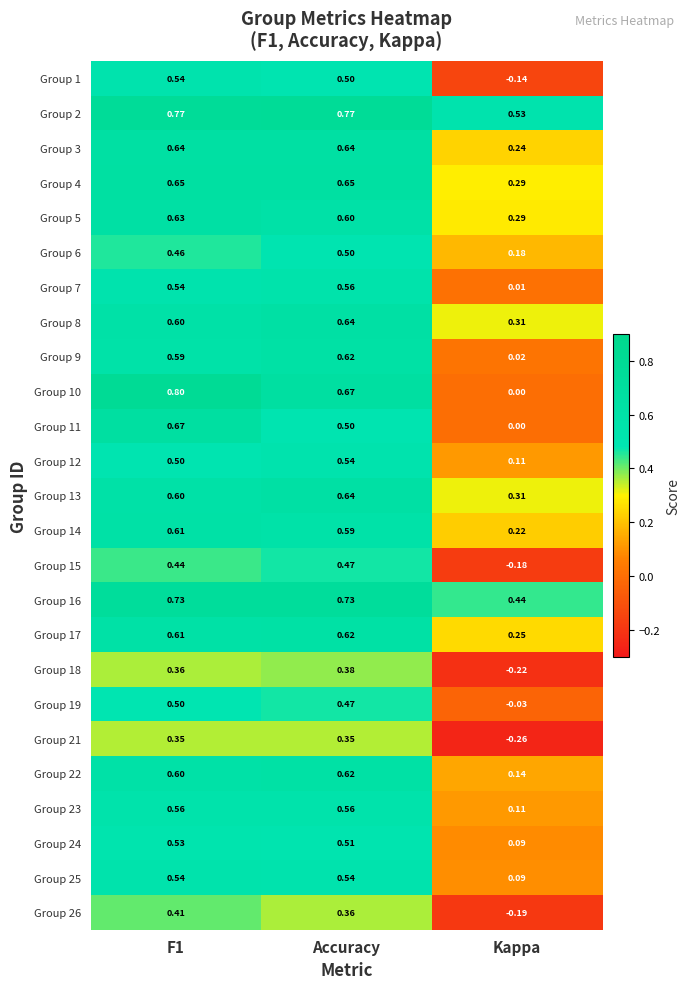

Where is Group 6 nearest to the value 0?

Kappa